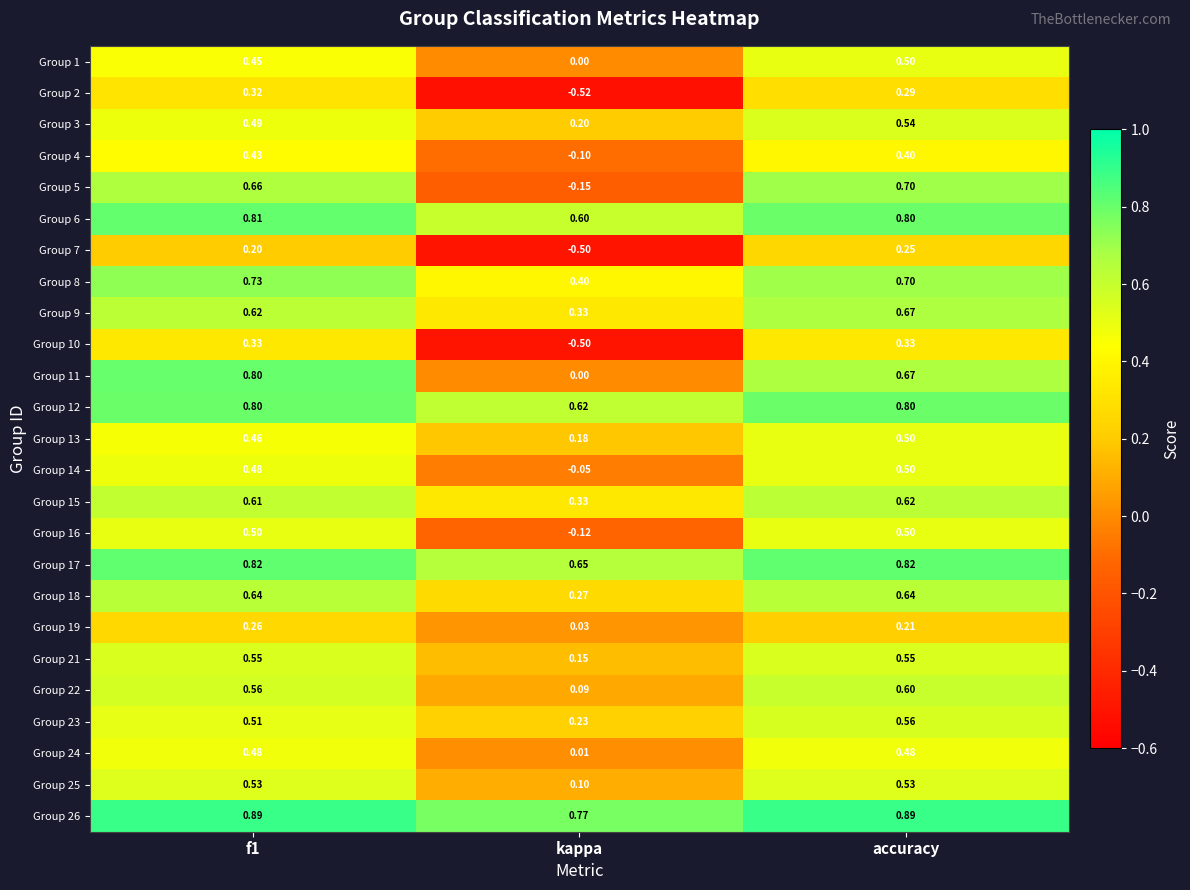

Which series has the largest total across all categories?

Group 26